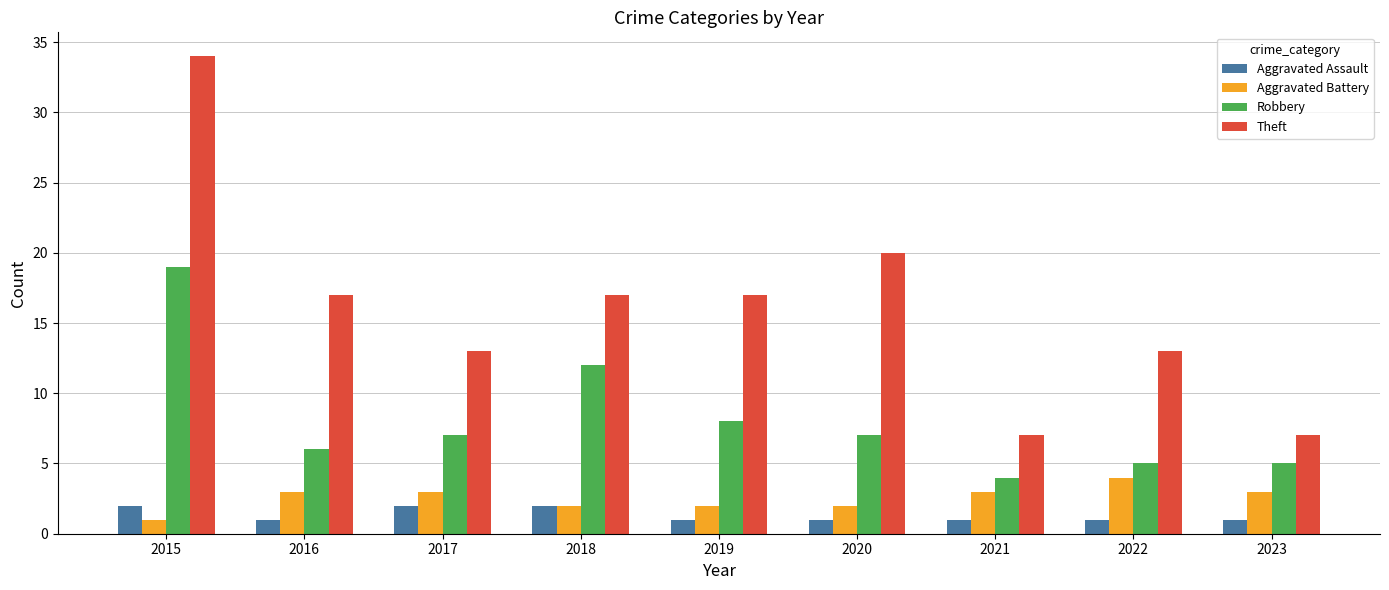

Rank the series by their maximum value, from lowest to highest.

Aggravated Assault, Aggravated Battery, Robbery, Theft